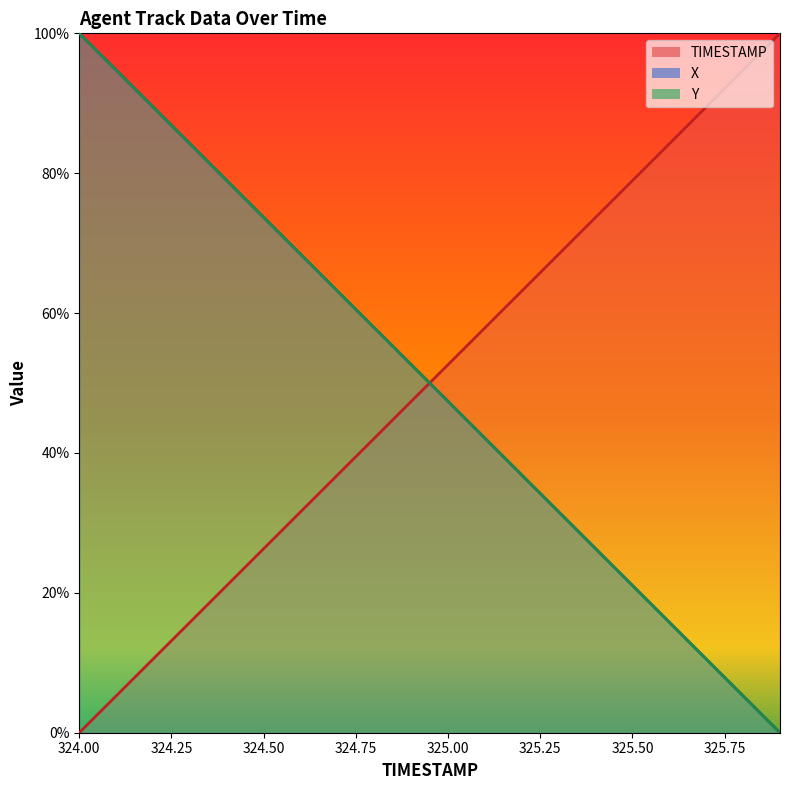

Is it true that X equals 8.5 at 325.6?

False